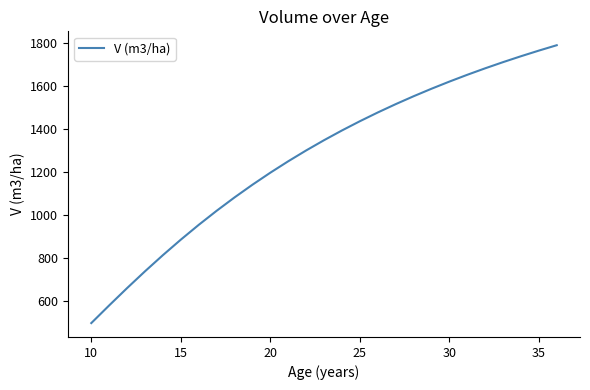

What is the smallest value displayed?

498.2